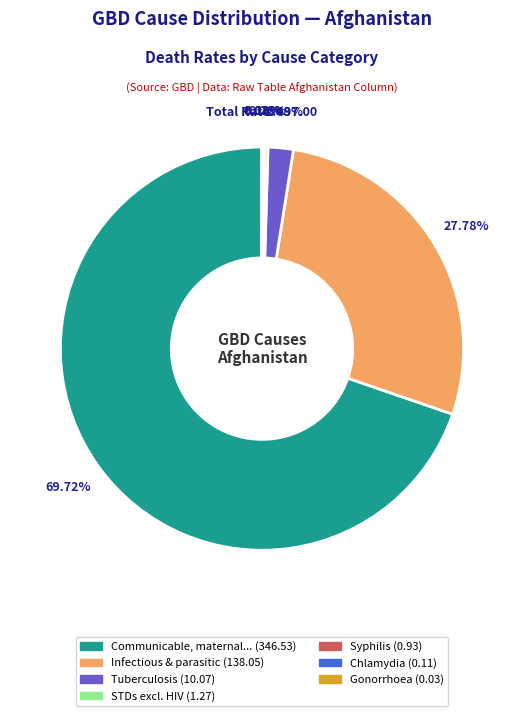

To the nearest percent, what is the difference between the largest and smallest slice percentages?

70%